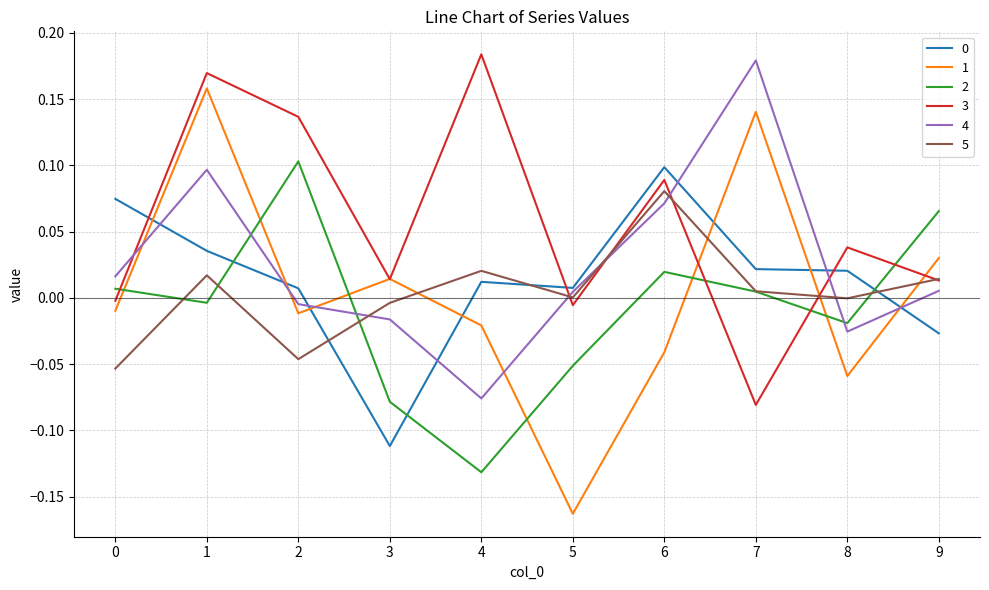

At how many categories does at least one series exceed 0?

10